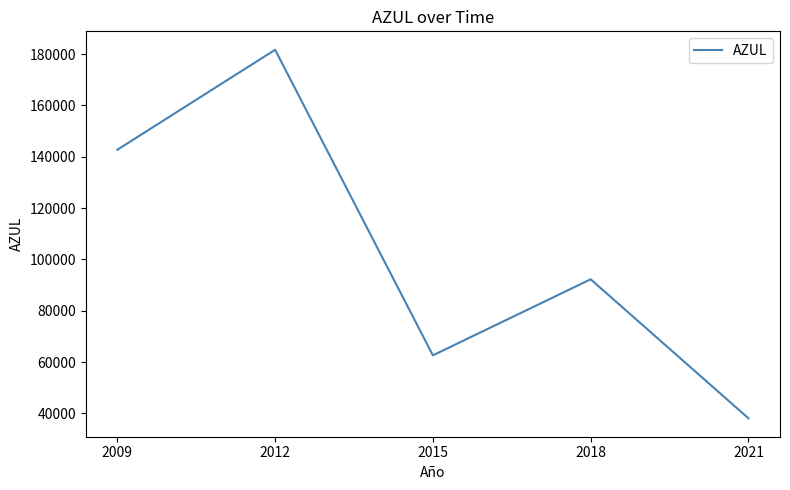

How many categories are shown in the chart?

5